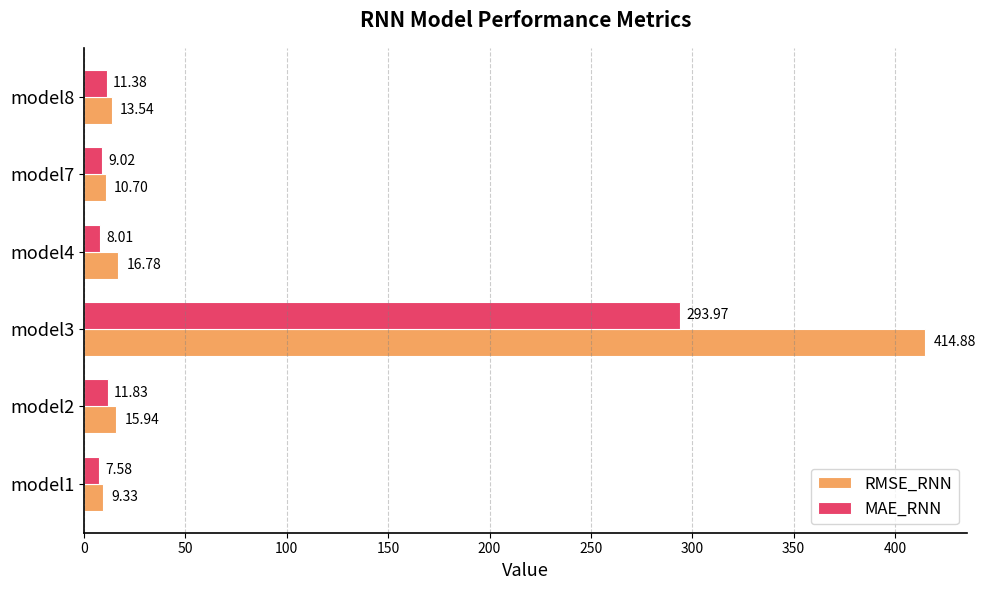

At which category is the sum across all series the highest?

model3